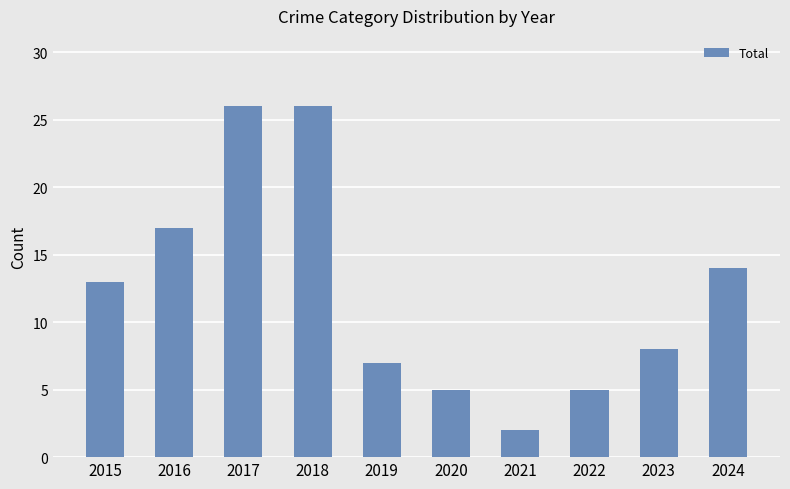

Reading left to right, list all the values displayed in this chart.

13	17	26	26	7	5	2	5	8	14